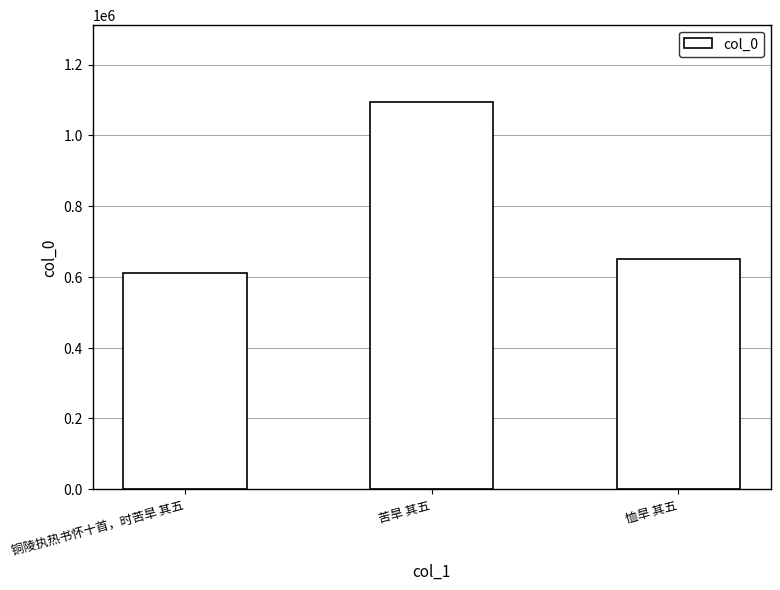

What is the value of the 2nd bar from the left?

1093798